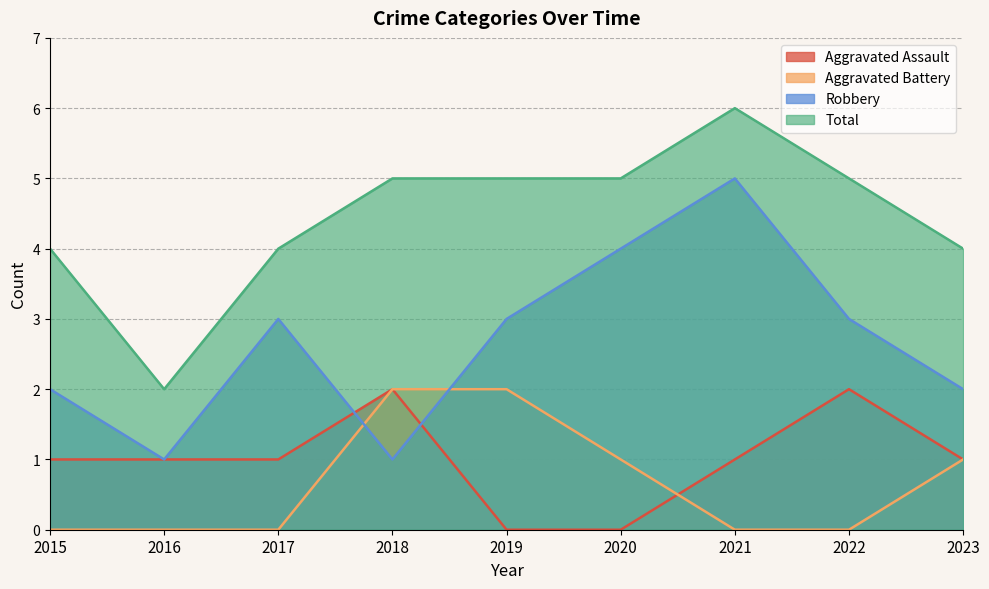

What is the maximum value for Aggravated Battery?

2